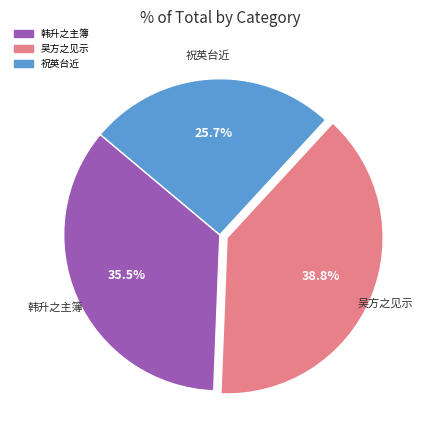

Is there any slice that represents more than half of the pie?

No